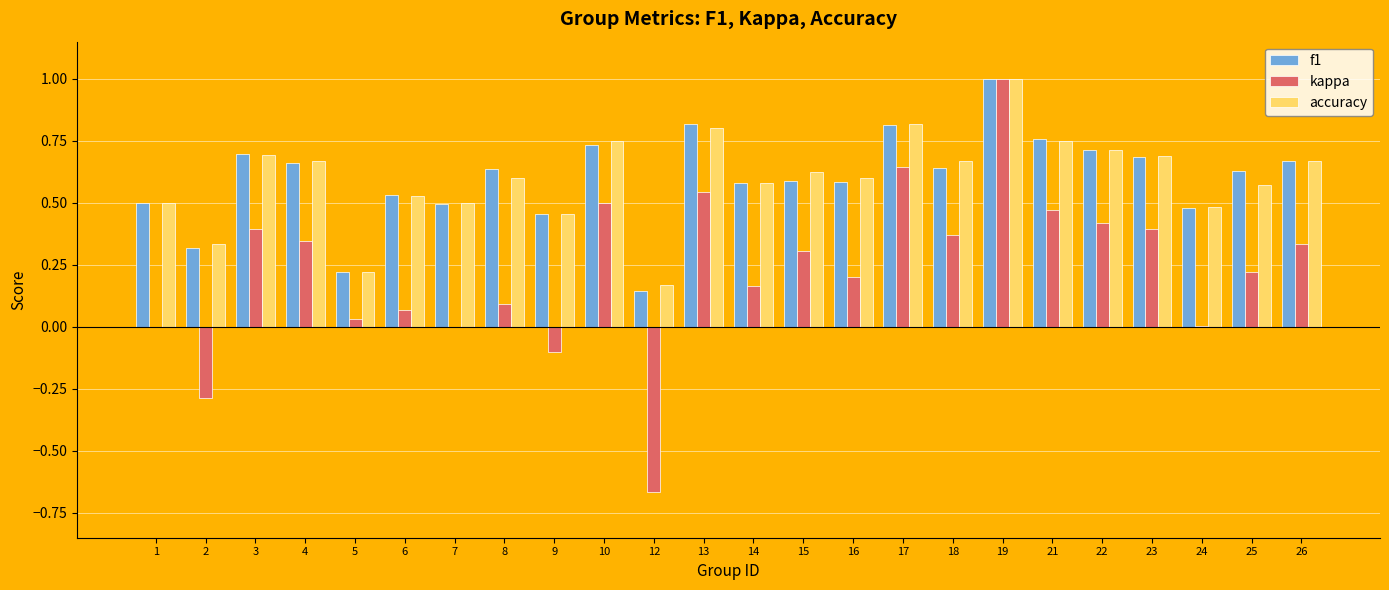

Is it true that kappa equals 1.0 at 19?

True